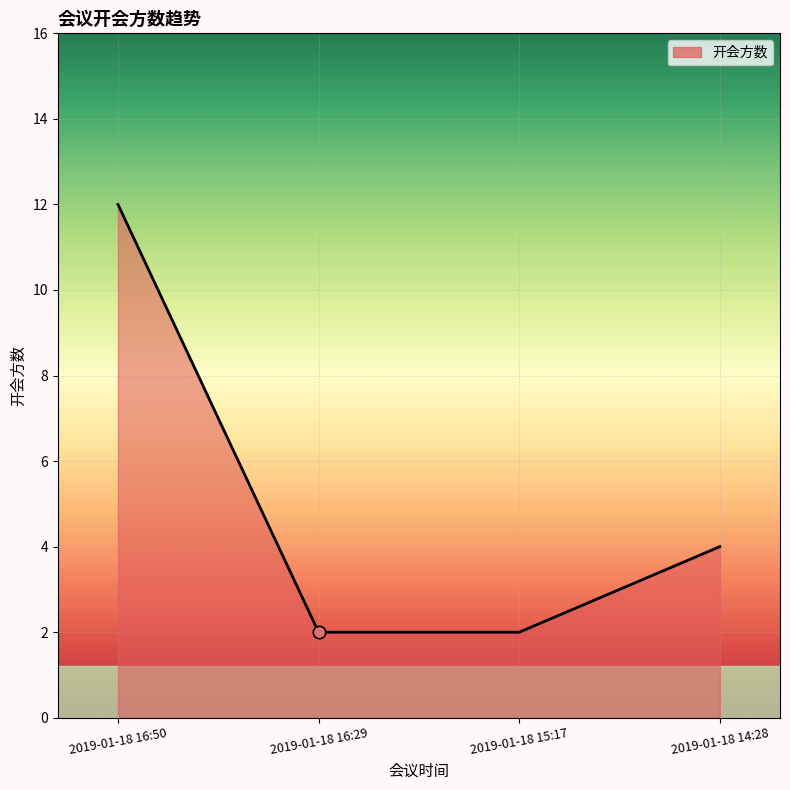

What is the change in value from 2019-01-18 16:50 to 2019-01-18 16:29?

-10